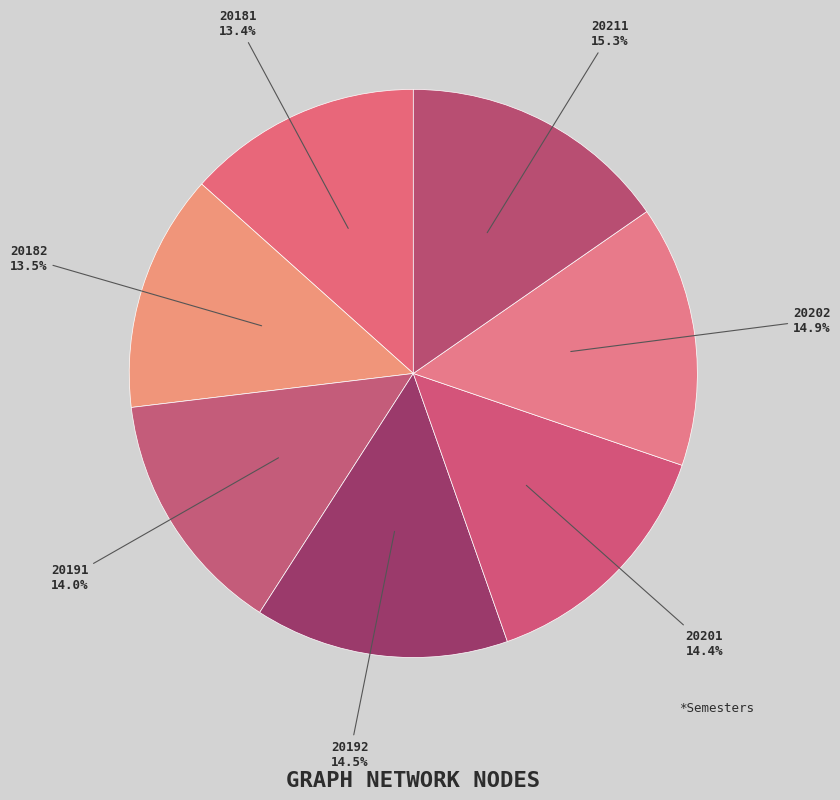

How many slices are in this pie chart?

7